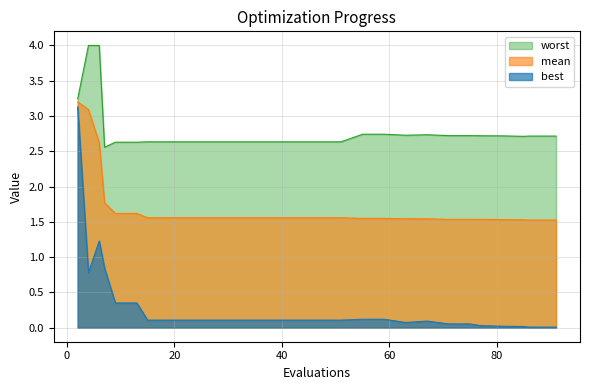

List the labels in order of mean value, smallest first.

86, 90, 91, 85, 81, 77, 71, 75, 67, 63, 55, 59, 15, 19, 23, 27, 31, 35, 39, 43, 47, 51, 9, 13, 7, 6, 4, 2